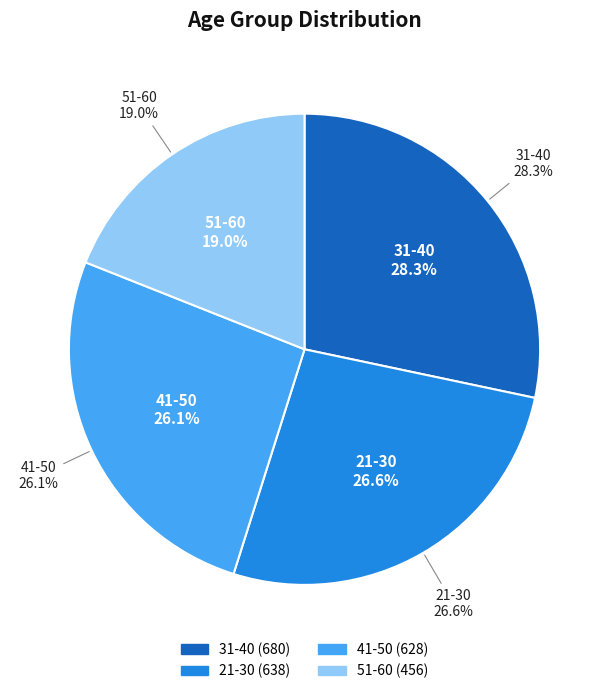

How many segments does this pie chart have?

4